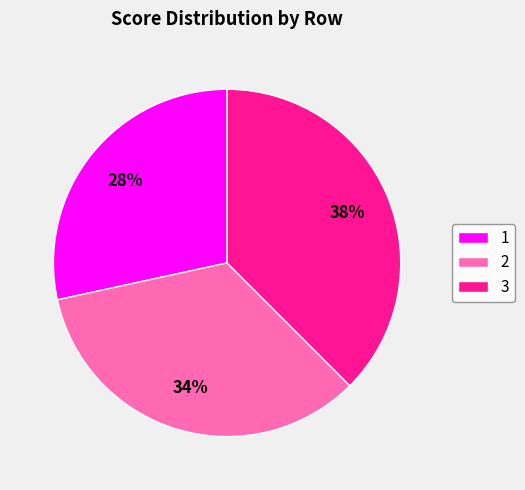

Which slice is the smallest?

1